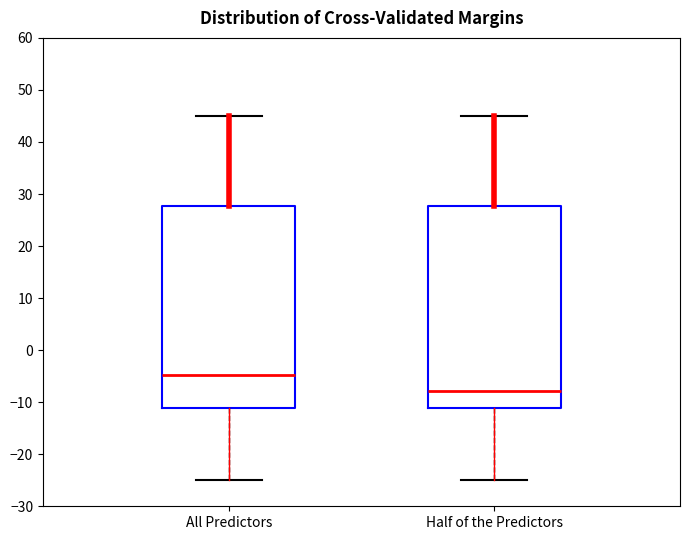

Which box's median line is the highest?

All Predictors